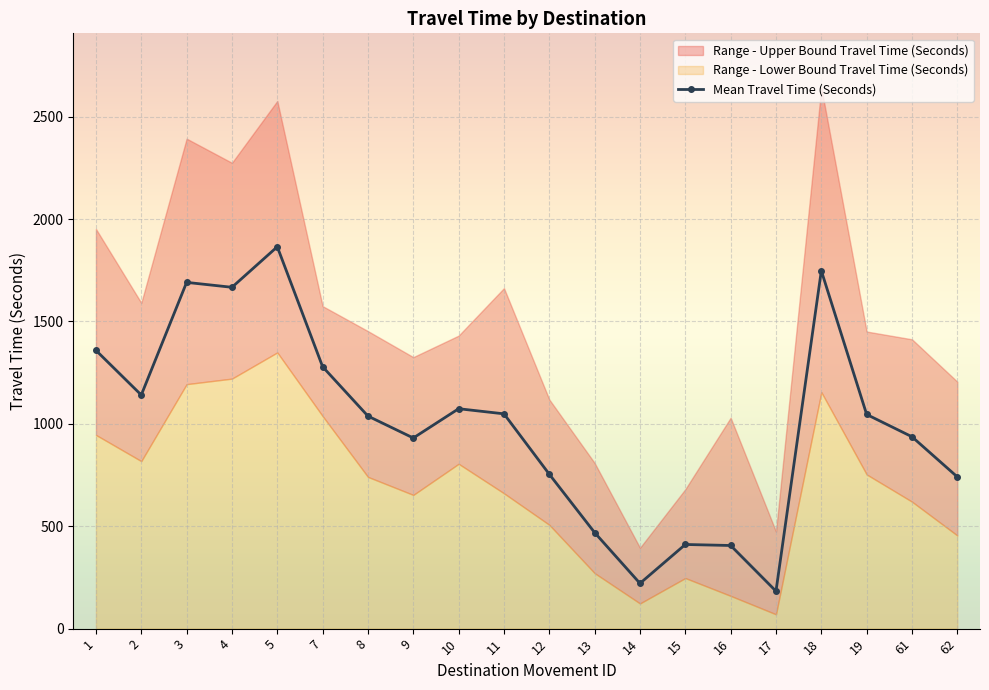

Reading left to right, what are all the values shown in this chart?

1359	1141	1691	1667	1865	1279	1038	931	1074	1049	754	469	221	411	406	183	1748	1046	937	741